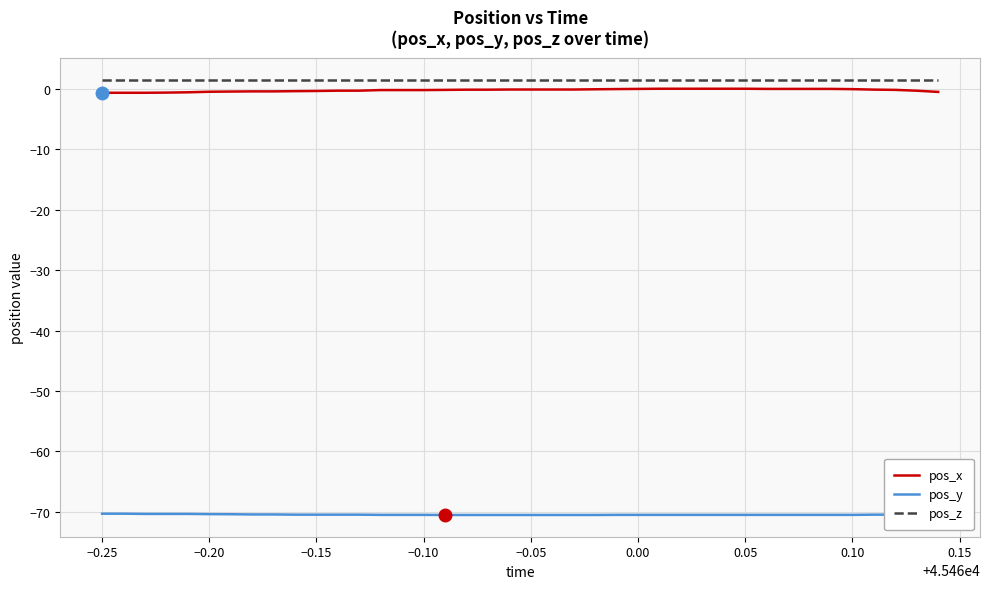

What is the smallest value displayed?

-70.5